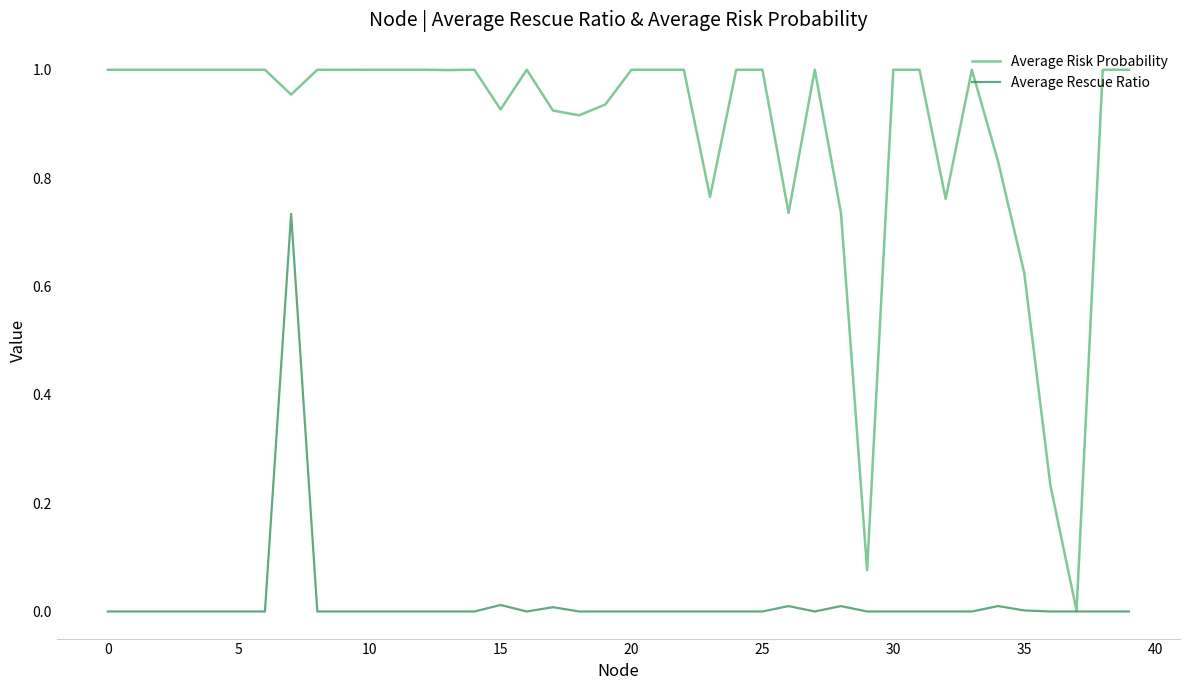

Which series has the largest range (max minus min)?

Average Risk Probability